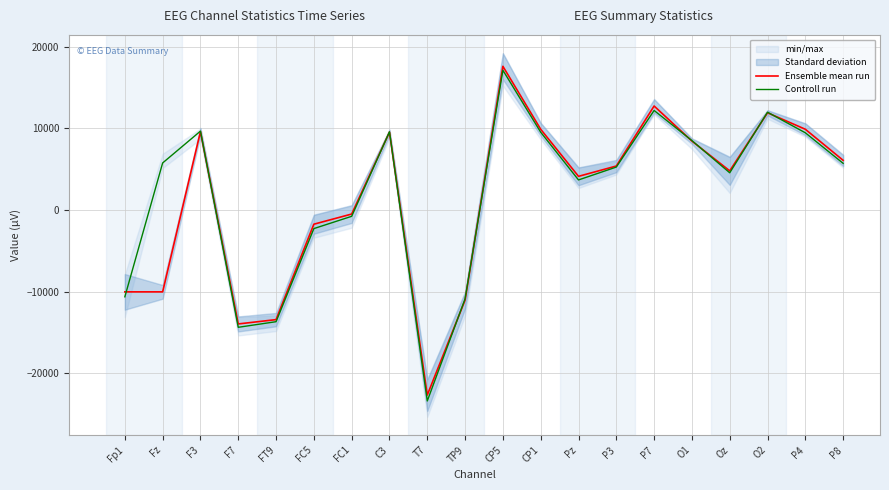

Does the chart display data point markers on the line(s)?

No